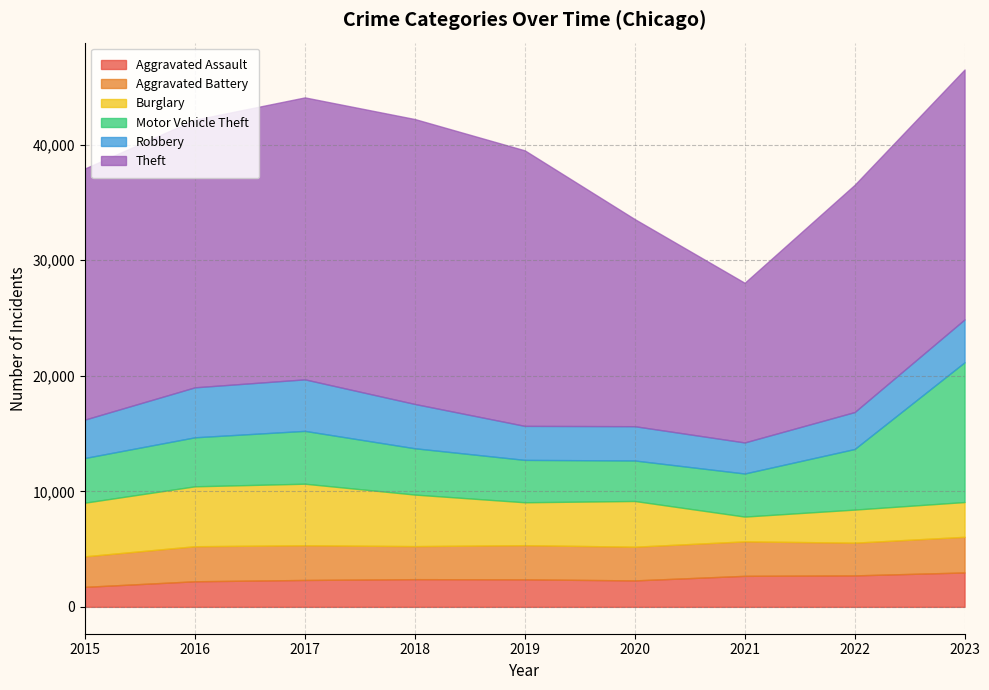

At which category is the sum across all series the highest?

2023